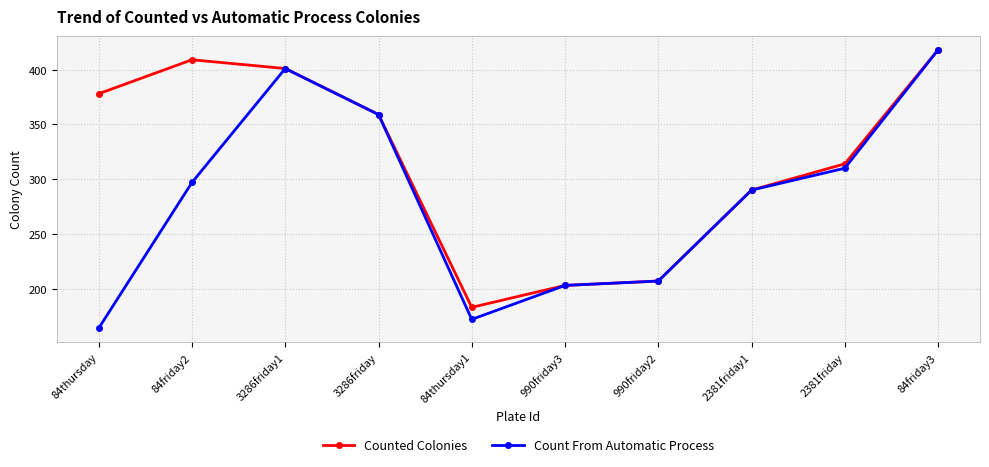

What is the smallest value displayed?

164